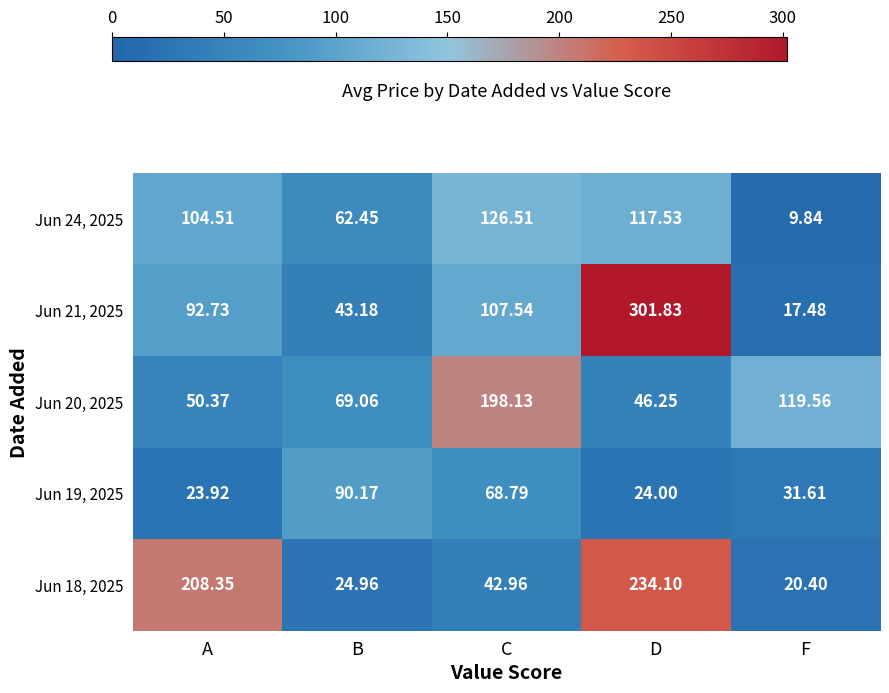

How many data points in Jun 19, 2025 are above 31?

3